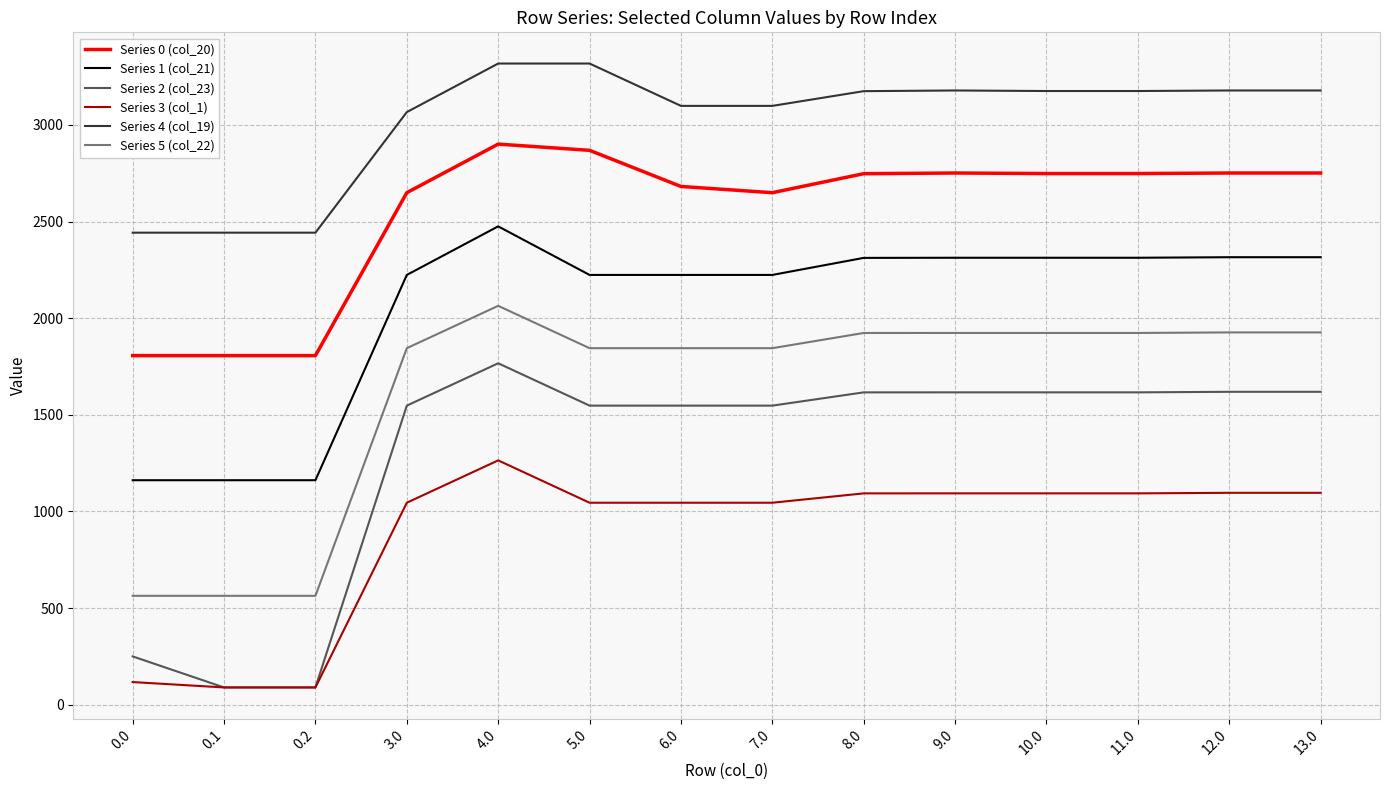

The value of Series 5 (col_22) at 13.0 is 1128.6. True or false?

False